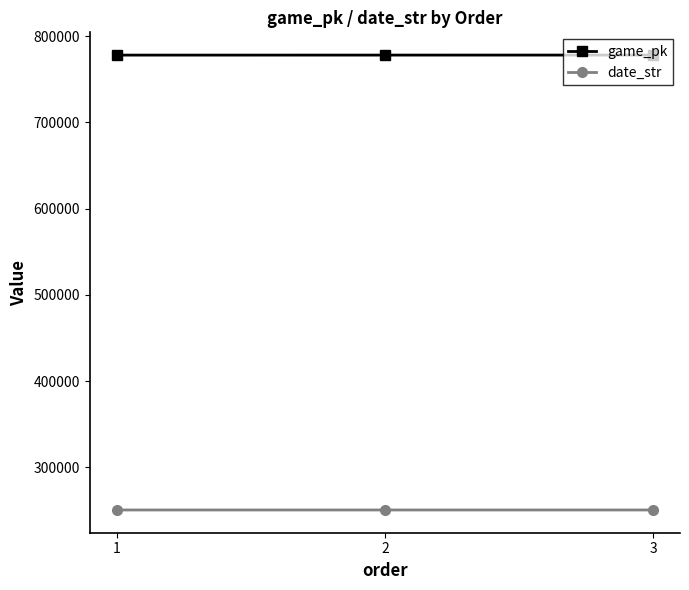

At how many categories does at least one series exceed 629641?

3